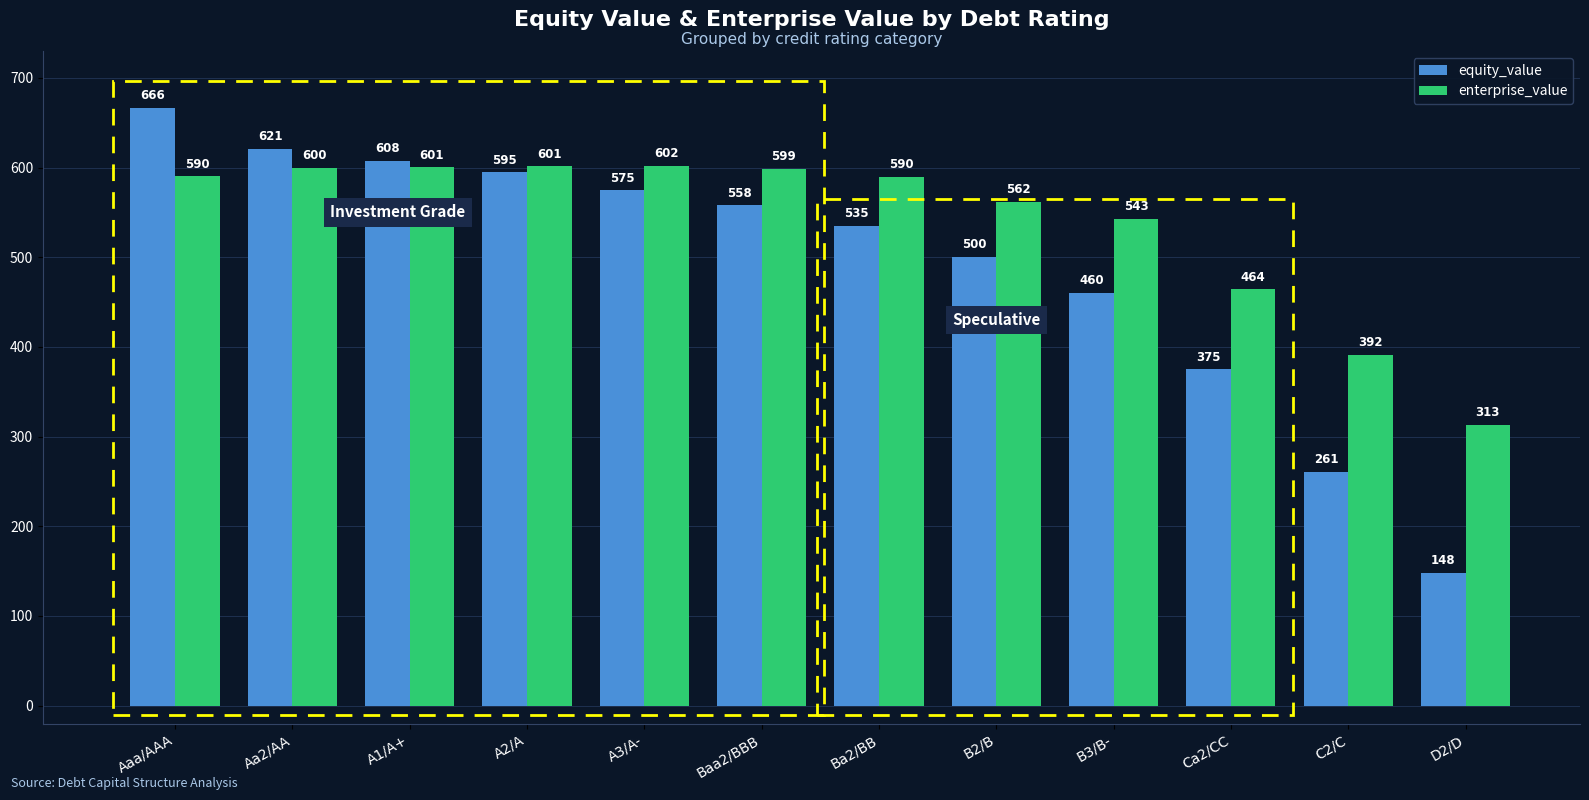

Which series changed the most between A3/A- and Baa2/BBB?

equity_value